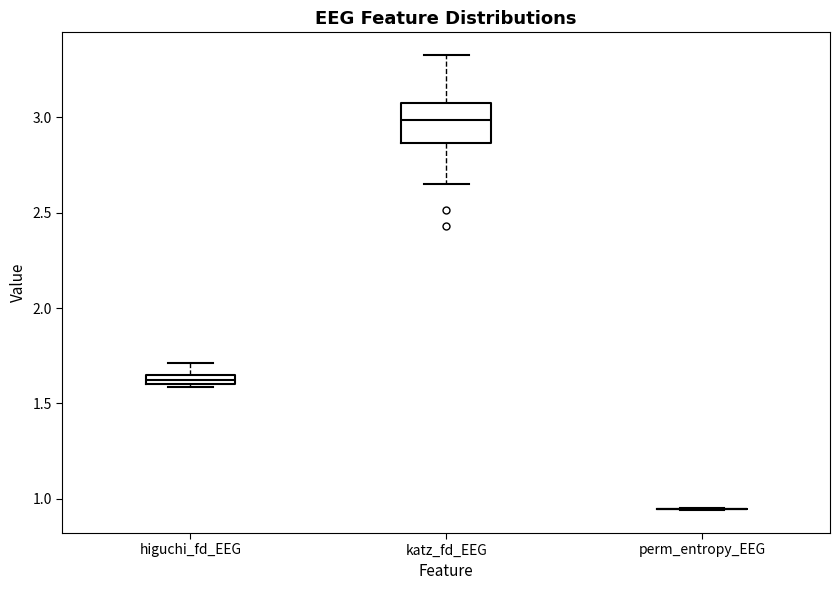

Where is the lower edge of the box for katz_fd_EEG on the y-axis? The values are not printed on the chart, so give them approximately, as read against the axis.

2.85